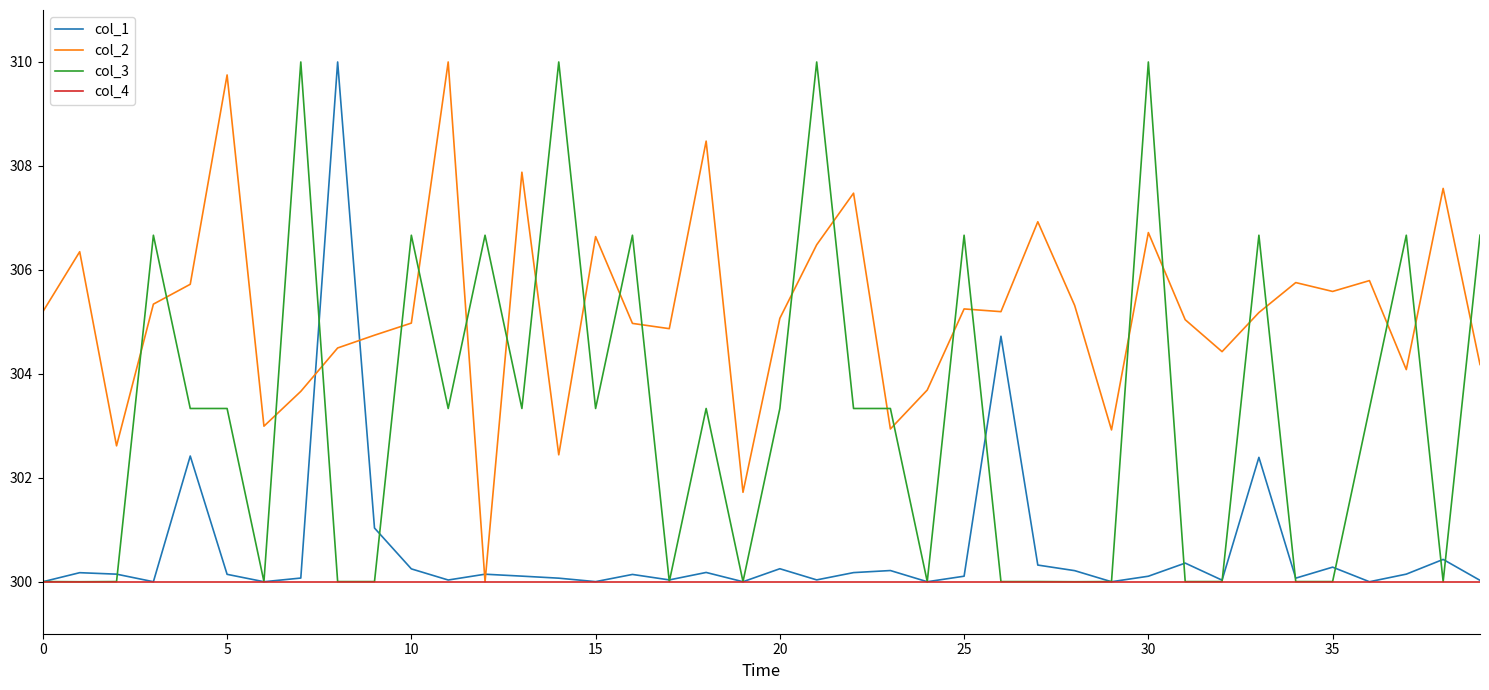

What is the smallest value displayed?

300.0